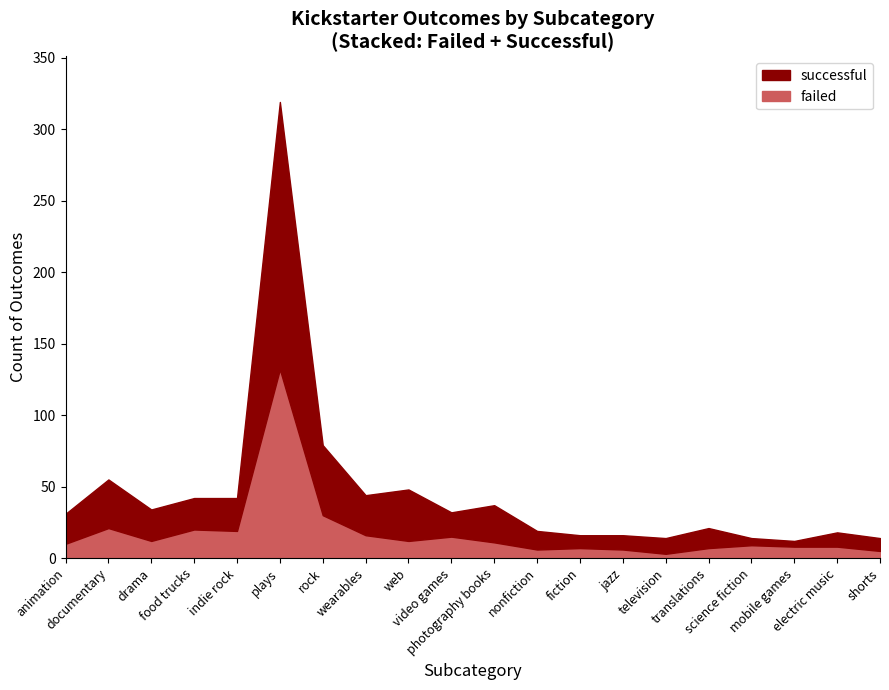

Is the value of failed at documentary greater than the value of successful at plays?

No